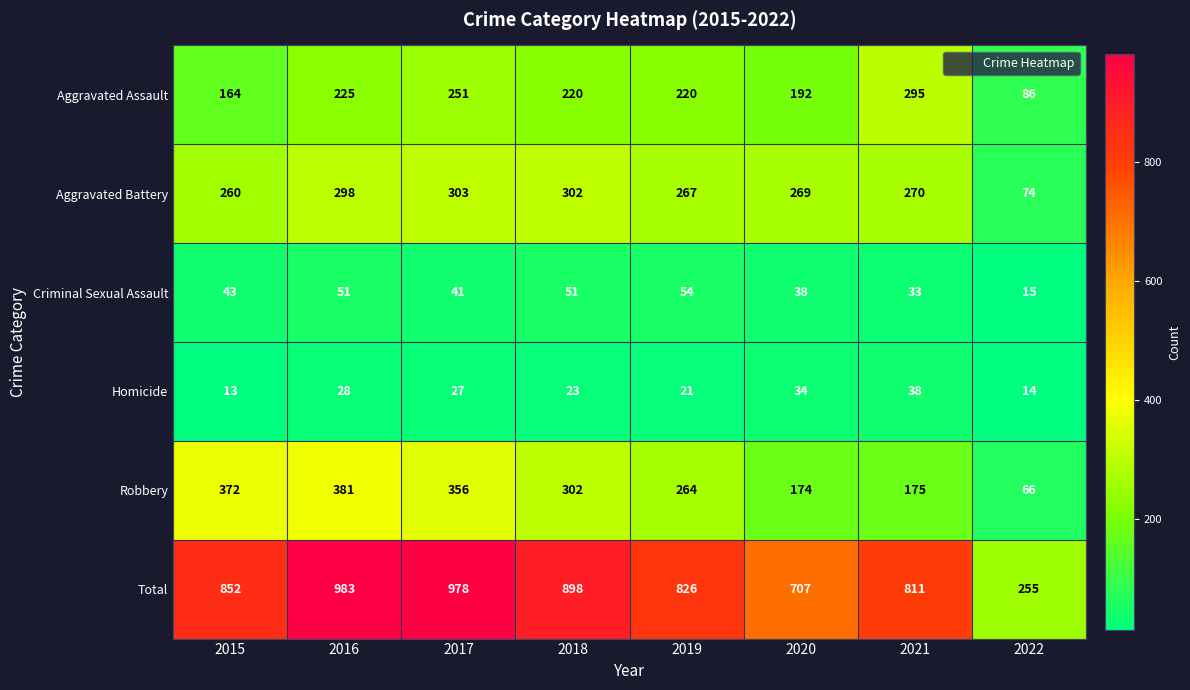

The Homicide series shows 27 at 2017. True or false?

True